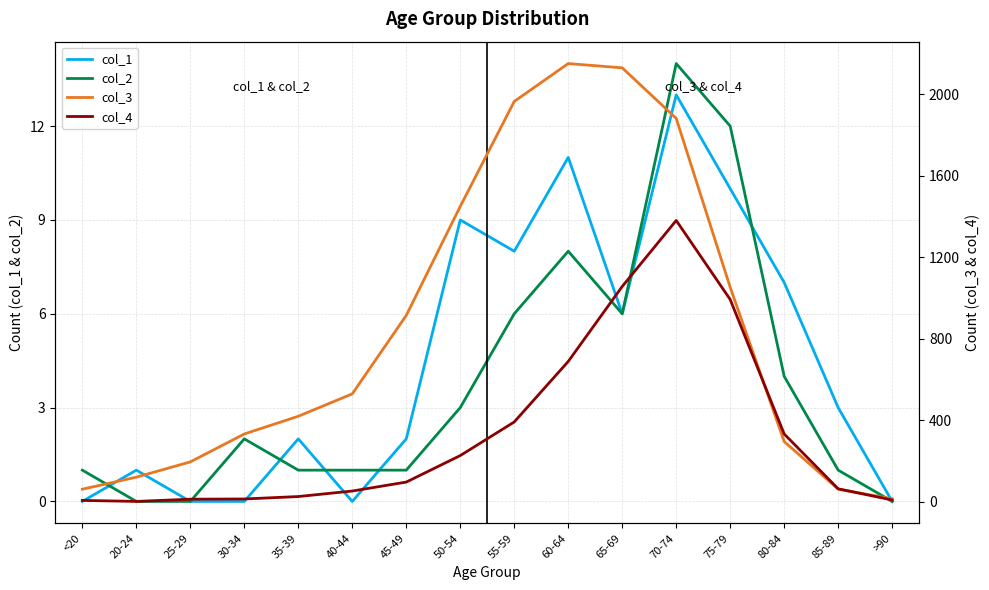

Rank the series by their maximum value, from highest to lowest.

col_3, col_4, col_2, col_1